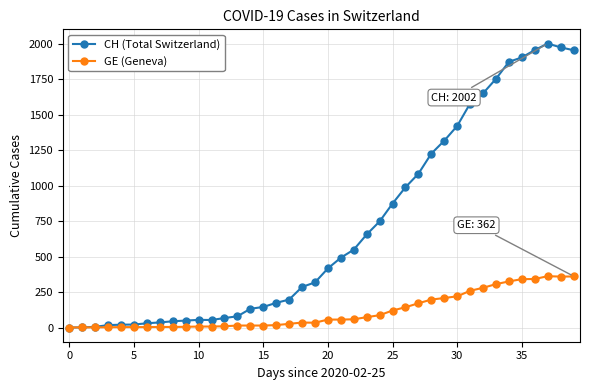

Which series has the largest total across all categories?

CH (Total Switzerland)